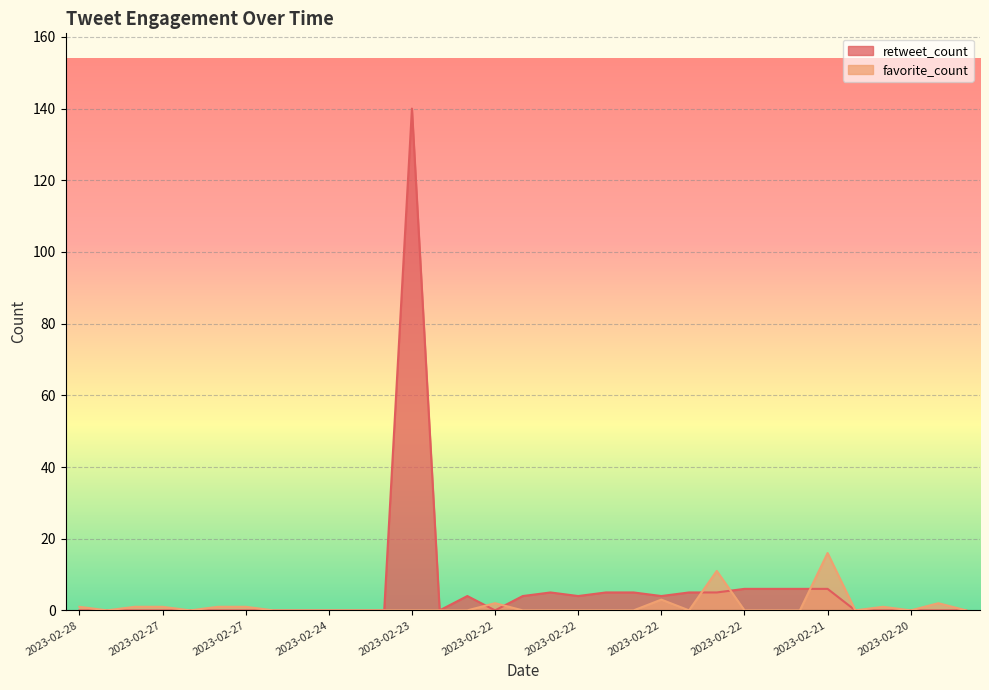

True or false: favorite_count and retweet_count cross at least once.

True